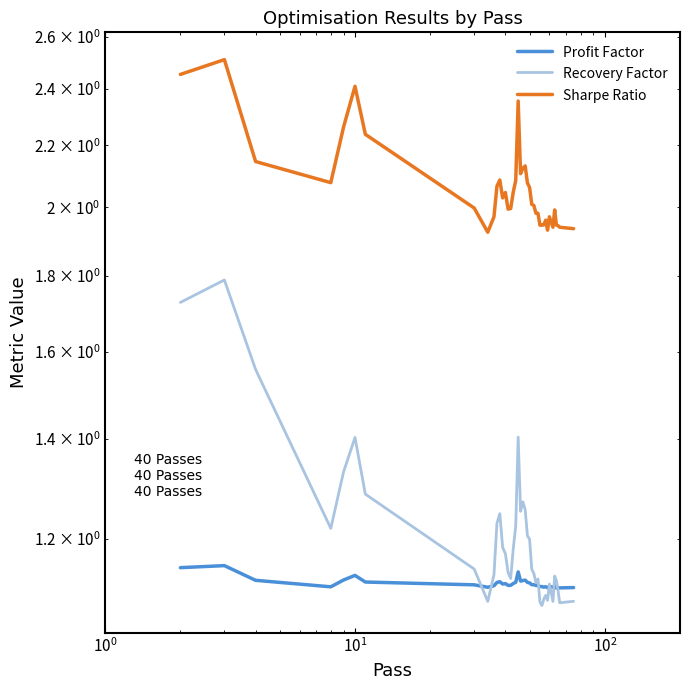

True or false: Sharpe Ratio and Recovery Factor intersect in this chart.

False